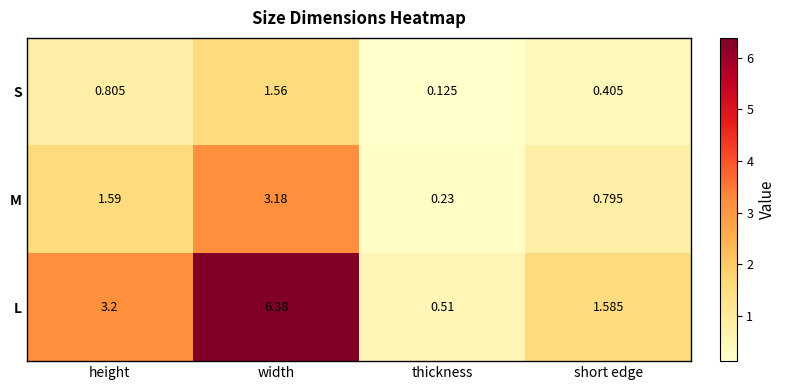

Between width and short edge, which series saw the biggest shift?

L